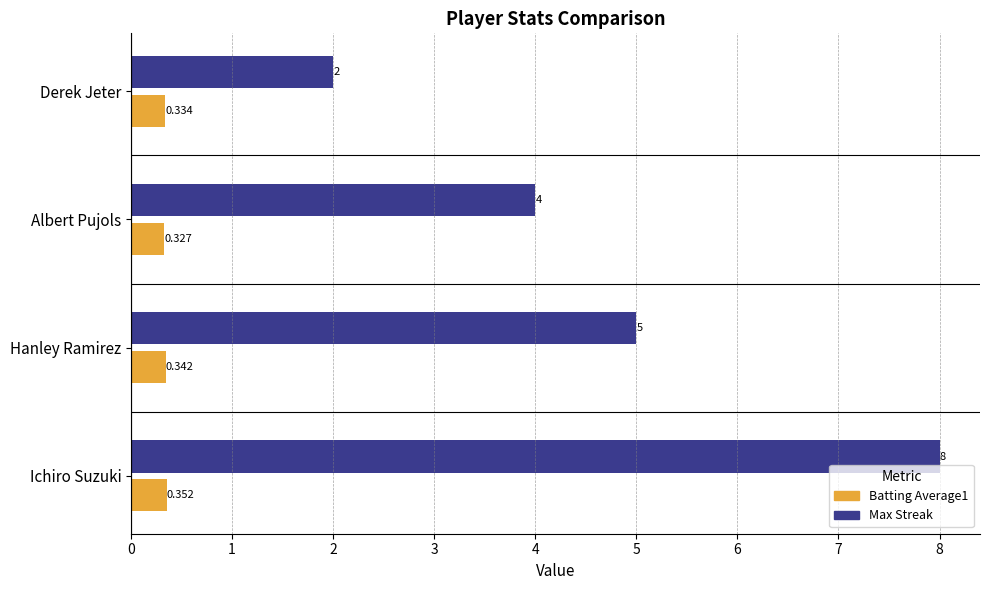

At which category does the chart reach its minimum across all series?

Albert Pujols